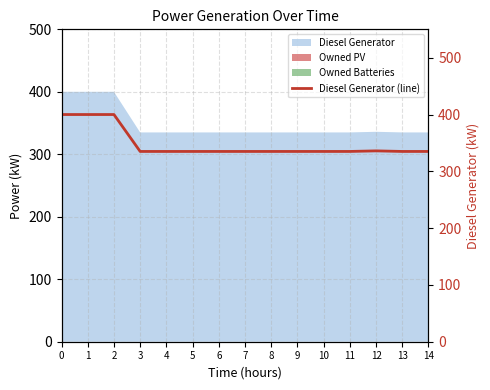

Rank the categories by value from lowest to highest.

3, 4, 5, 6, 7, 8, 9, 10, 11, 13, 14, 12, 0, 1, 2